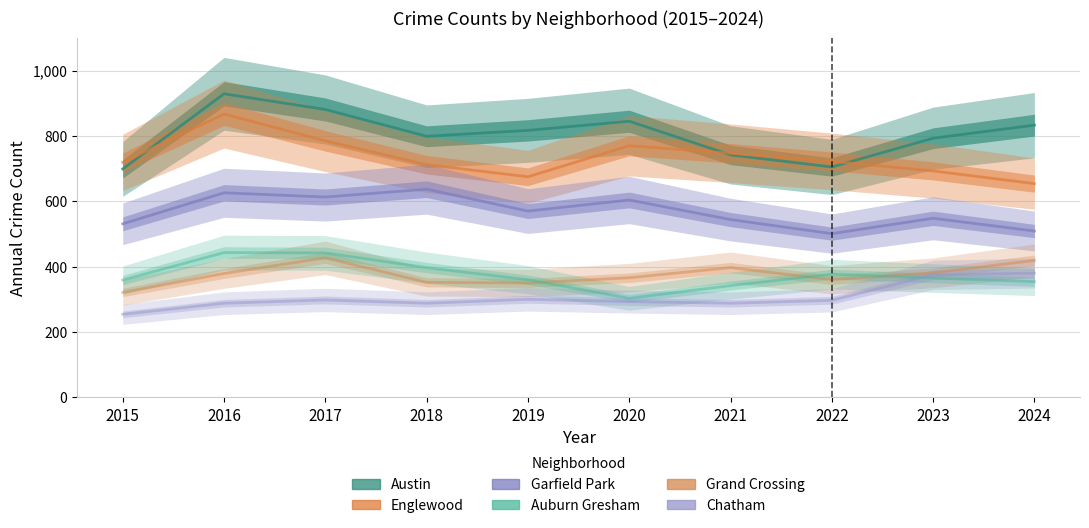

What value does the Englewood series have at 2020, to the nearest 50?

750